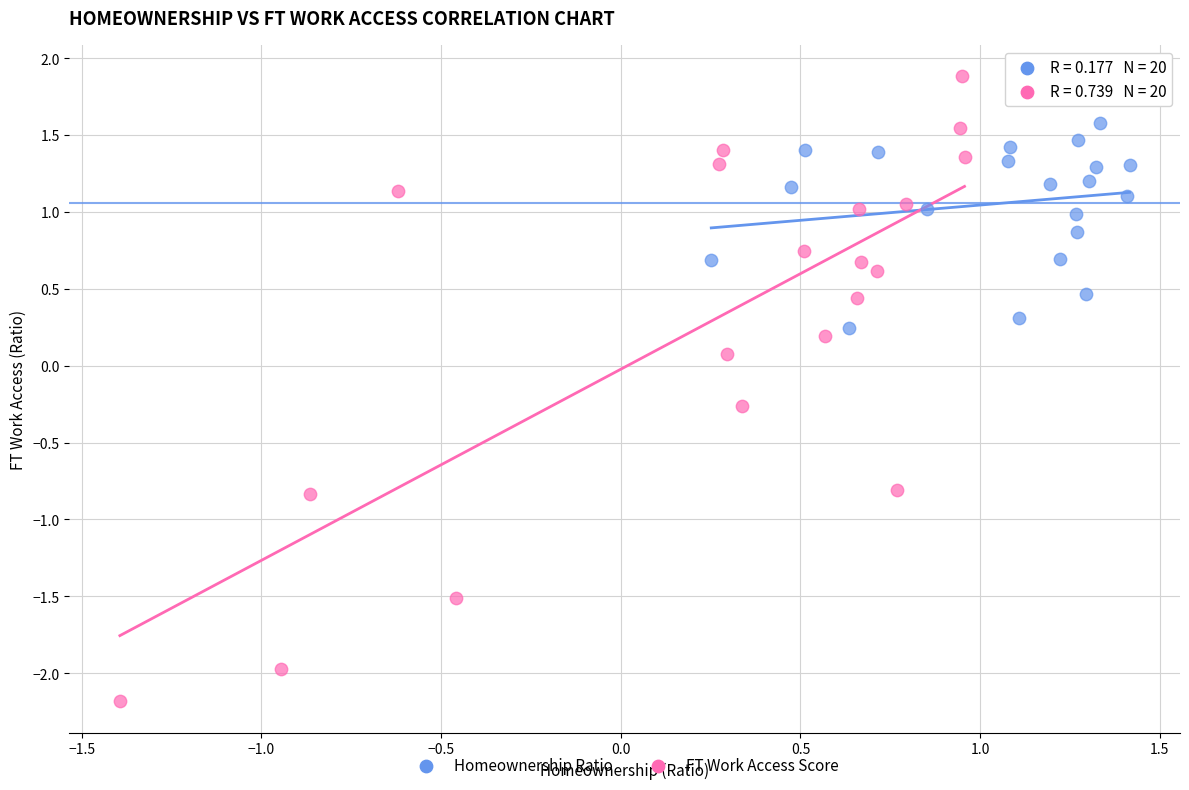

Which series contains the highest Y value?

FT Work Access Score